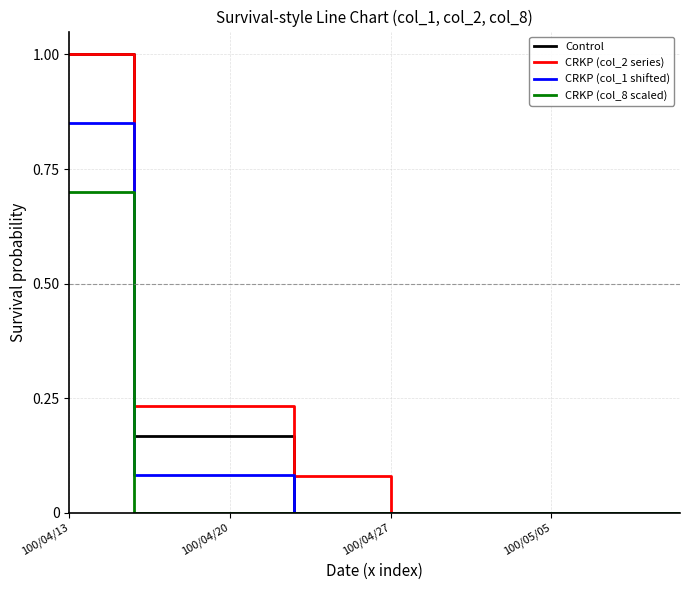

Rank the series by their average value, from highest to lowest.

CRKP (col_2 series), Control, CRKP (col_1 shifted), CRKP (col_8 scaled)